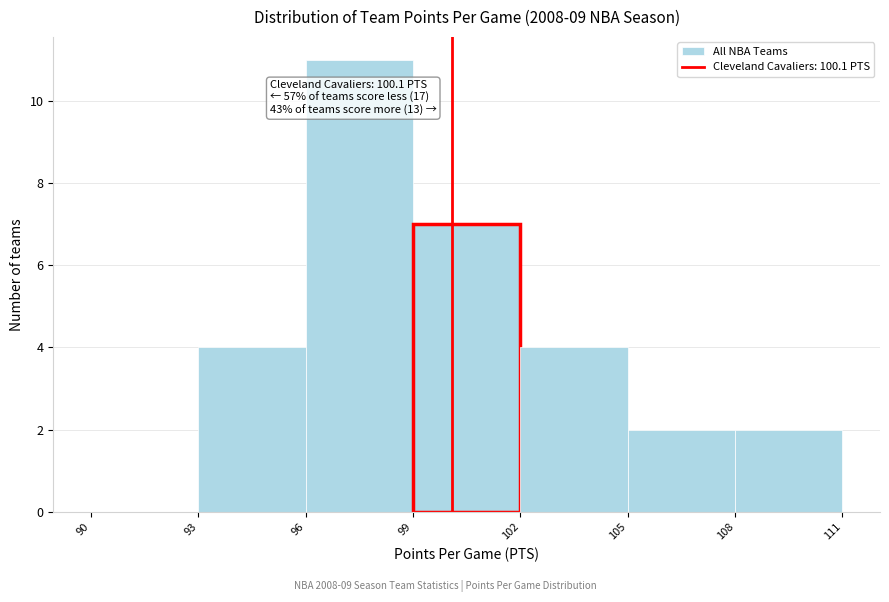

Which range on the x-axis has the tallest bar?

96 to 99